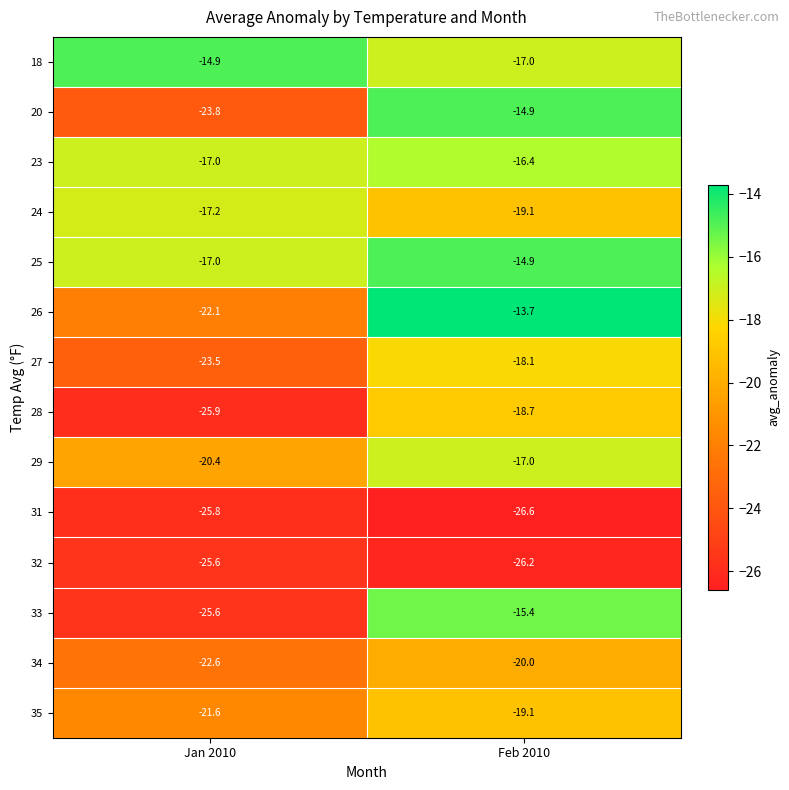

What is the total value across all series at Jan 2010?

-303.0